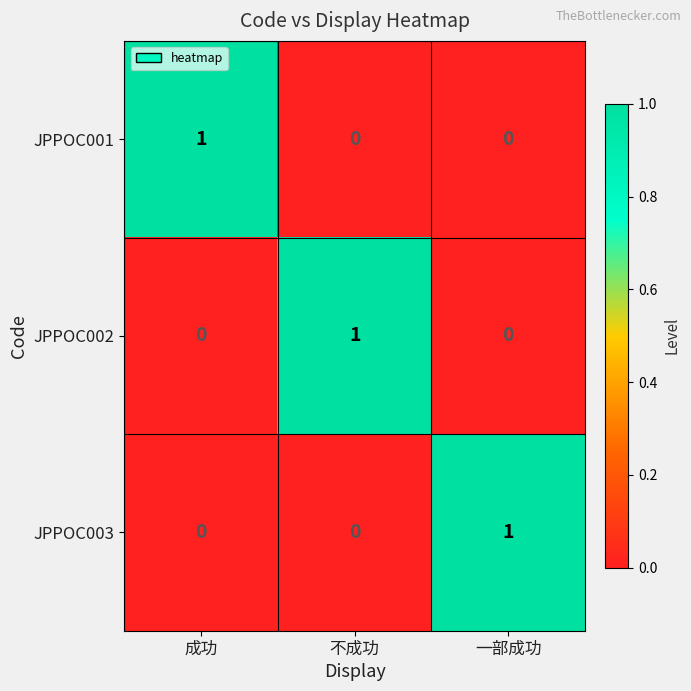

At how many categories does at least one series exceed 0?

3